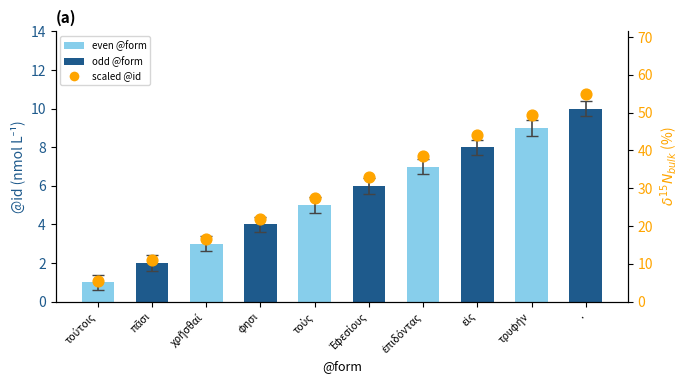

Which series reaches the minimum Y coordinate?

@id